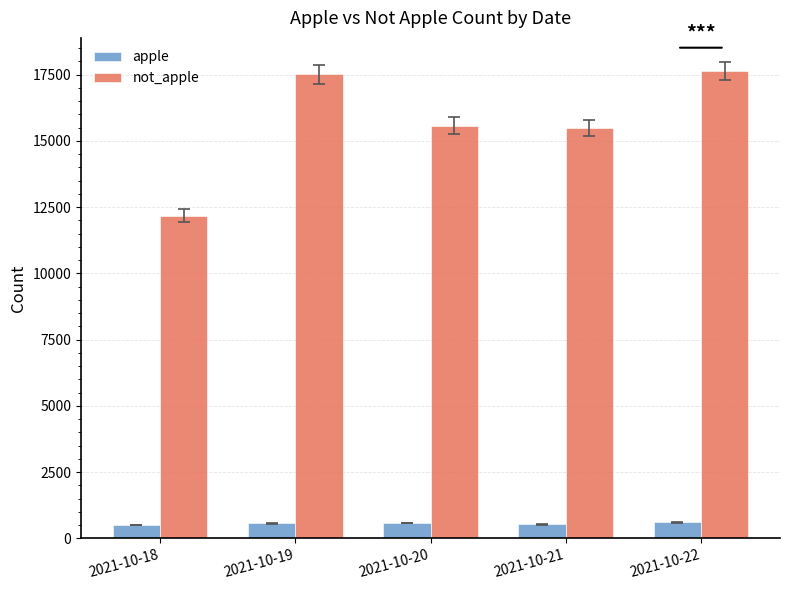

What is the difference between the highest and lowest values at 2021-10-19?

16942